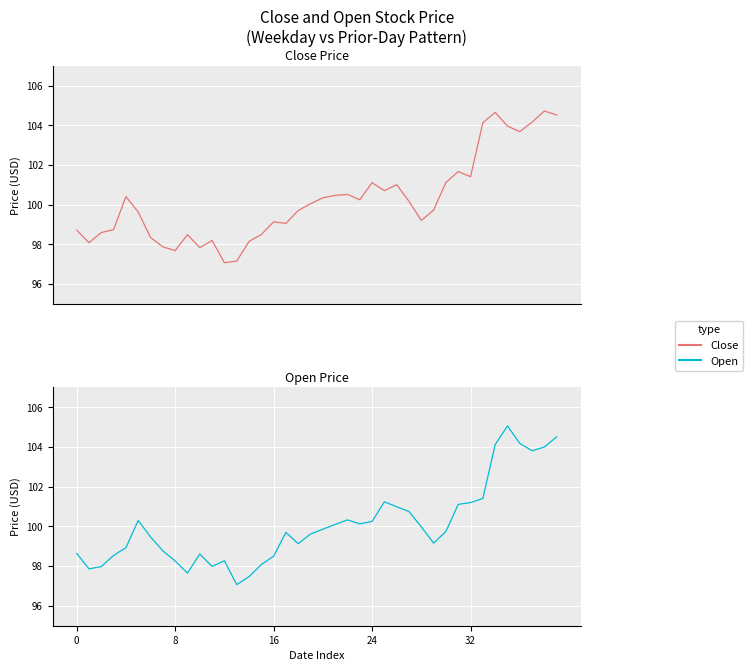

At which category is the sum across all series the highest?

39